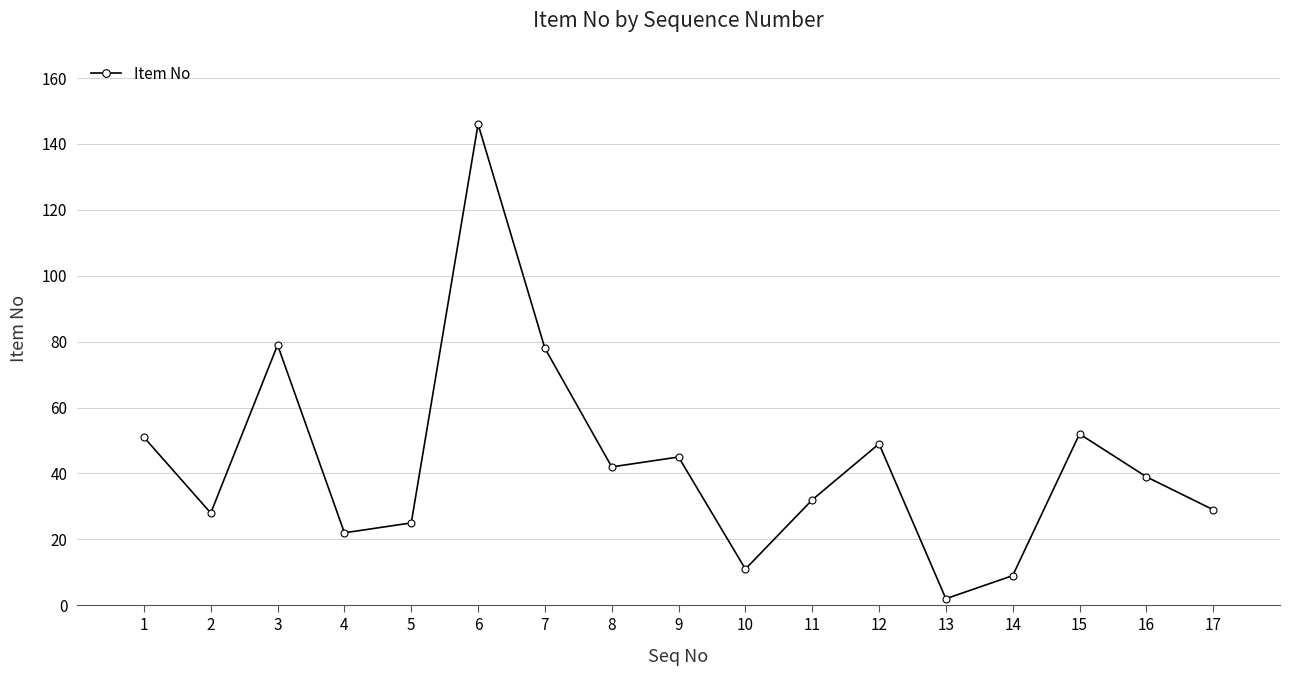

What is the average value?

43